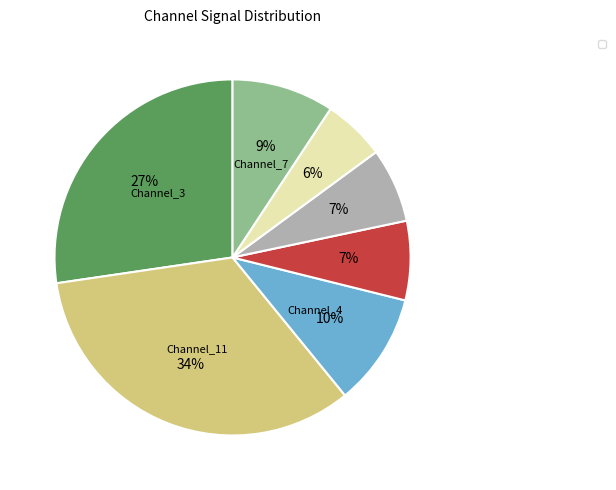

Is there any slice that represents more than half of the pie?

No